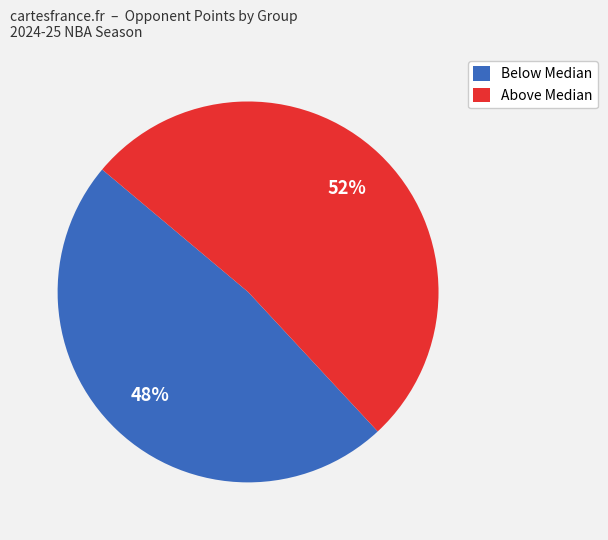

True or false: Above Median accounts for 41% of the total.

False